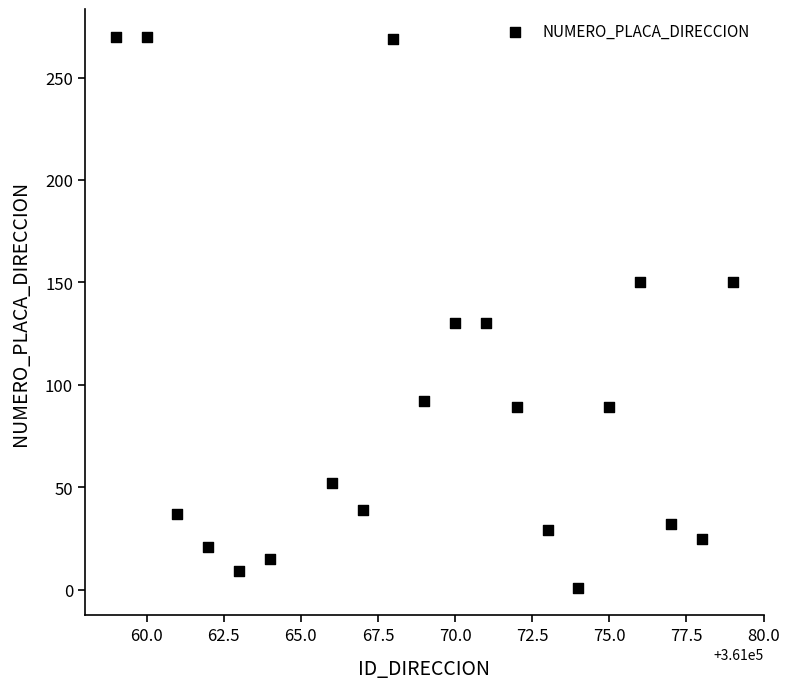

What is the range of Y values (max minus min)?

269